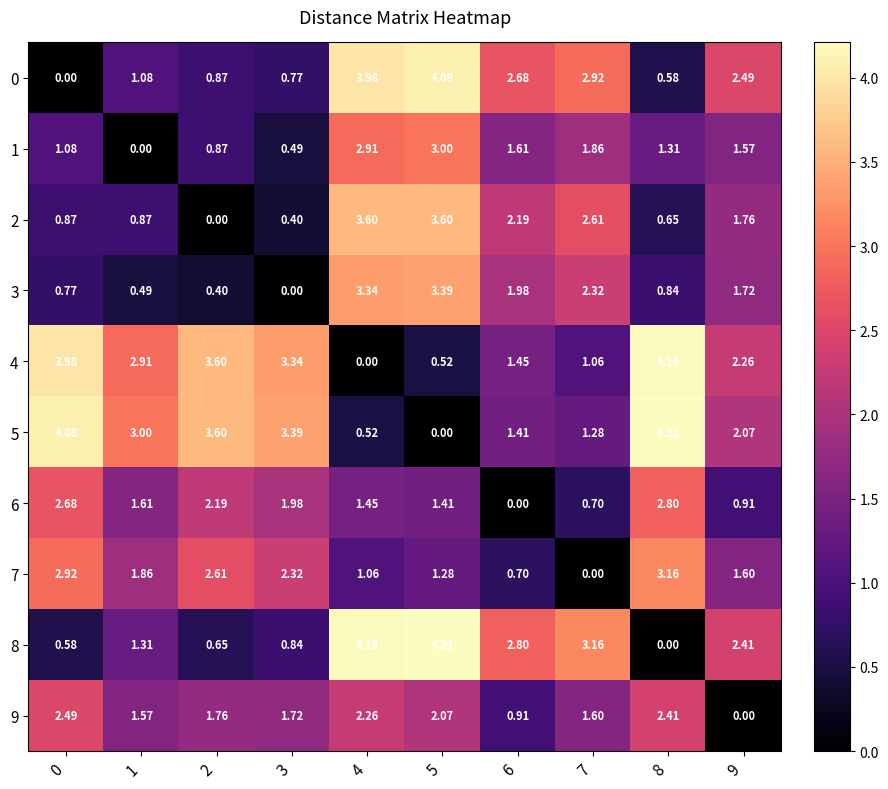

List the series in order of their peak value, lowest first.

9, 6, 1, 7, 3, 2, 0, 4, 5, 8